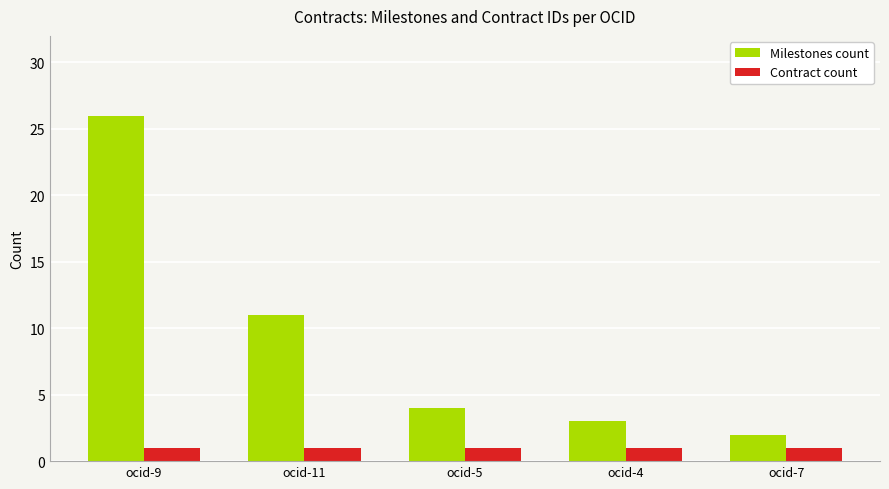

Rank the series at ocid-4 from highest to lowest value.

Milestones count, Contract count